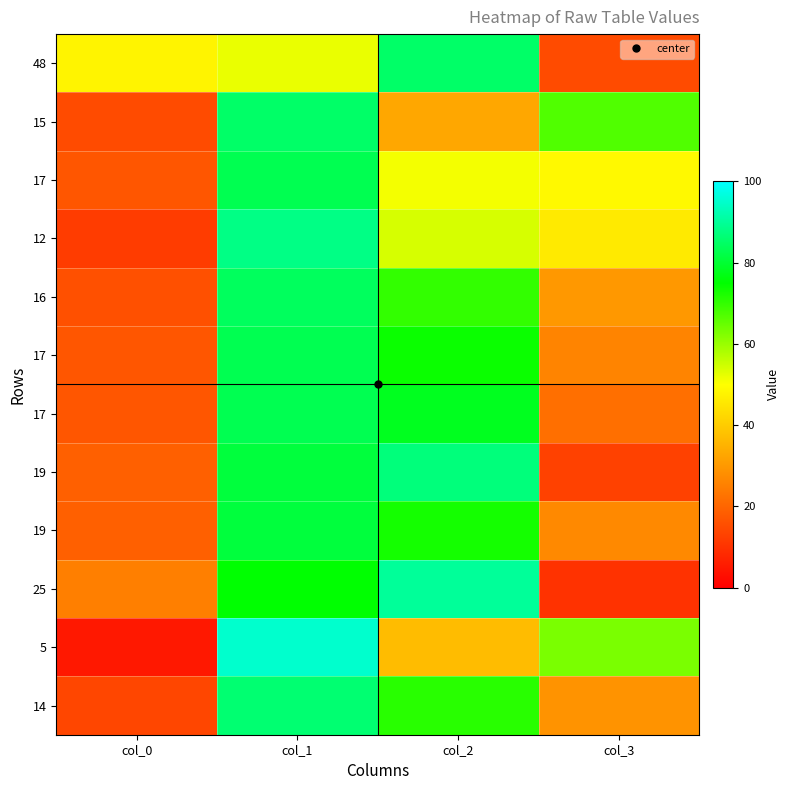

What is the total value across all series at col_0?

224